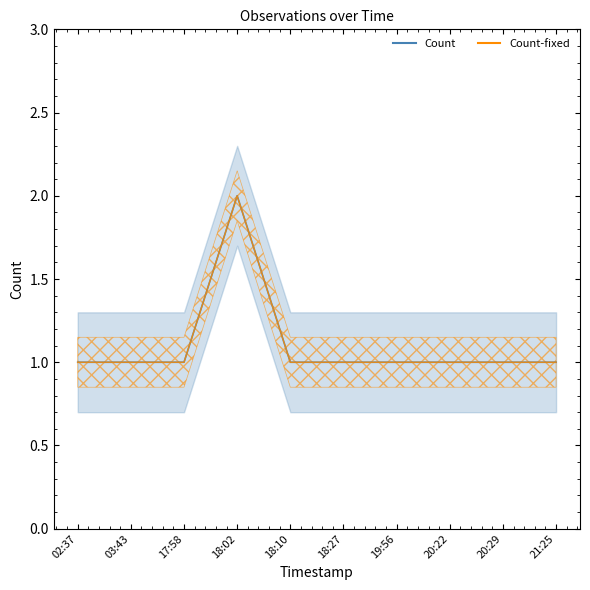

At which label is the value closest to 1?

02:37